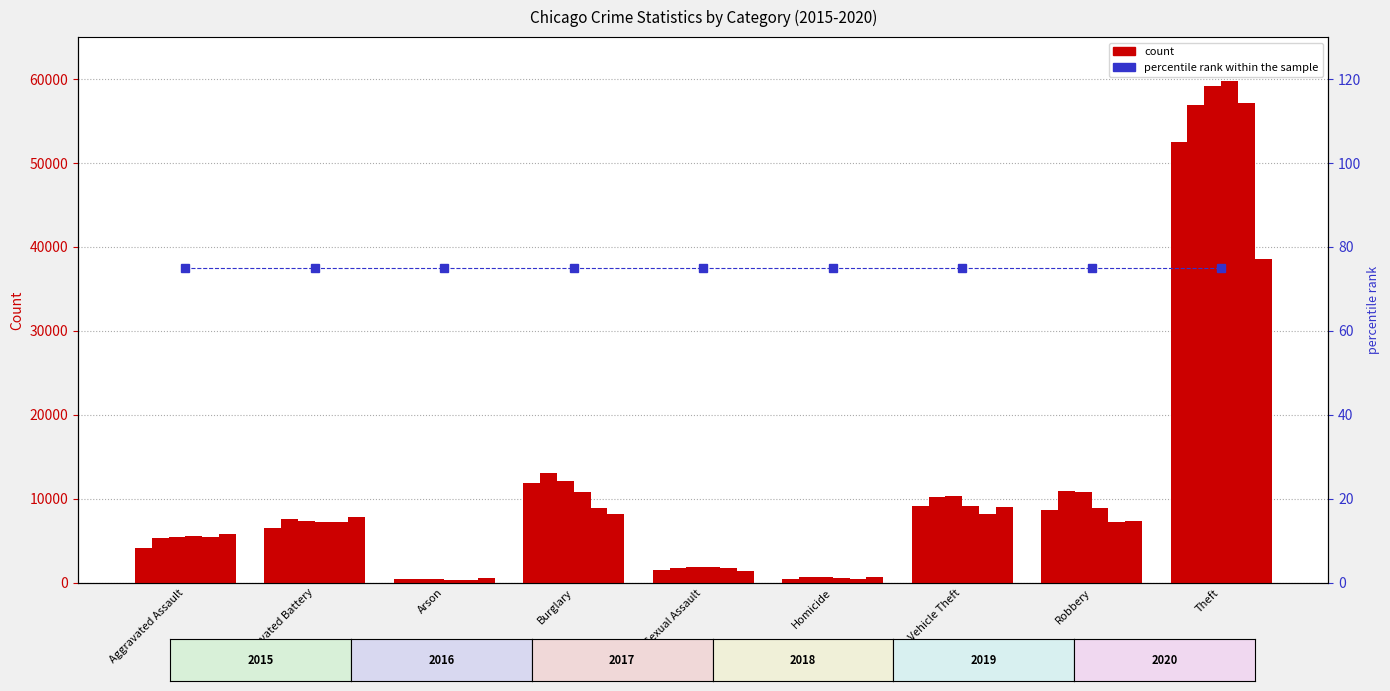

Between Motor Vehicle Theft and Homicide, which is larger?

Motor Vehicle Theft